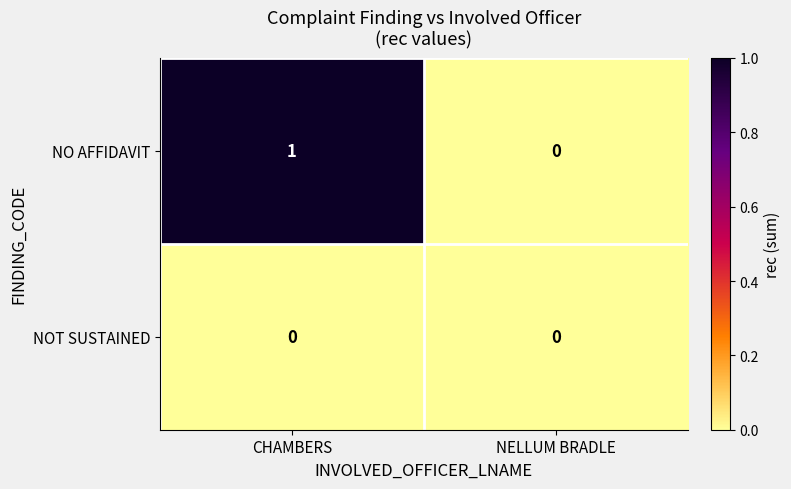

Is it true that NO AFFIDAVIT equals 1 at NELLUM BRADLE?

False